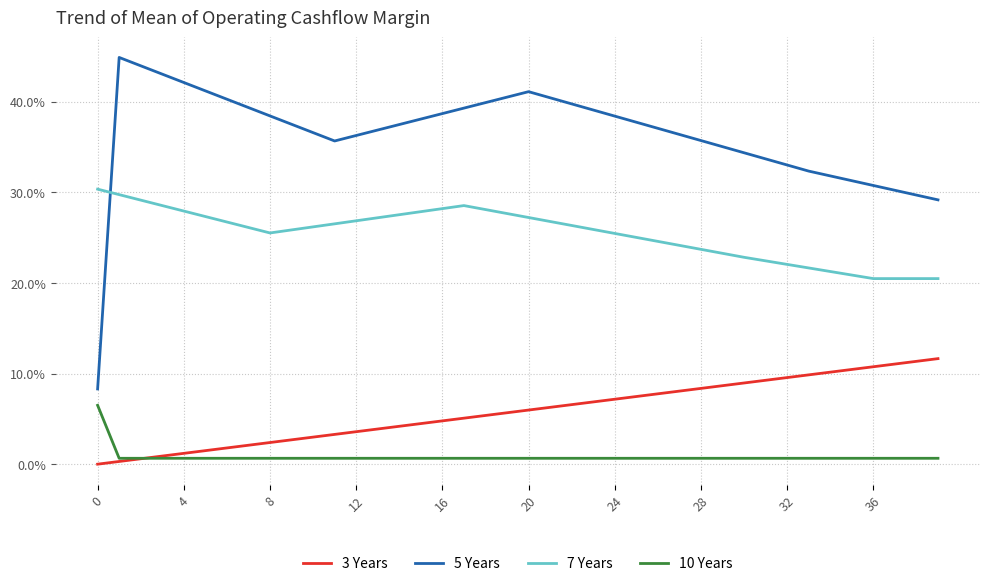

True or false: 10 Years and 7 Years cross at least once.

False